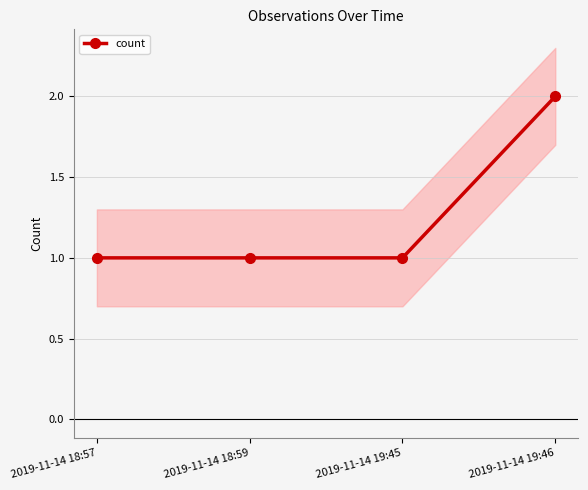

What is the change in value from 2019-11-14 19:45 to 2019-11-14 19:46?

+1